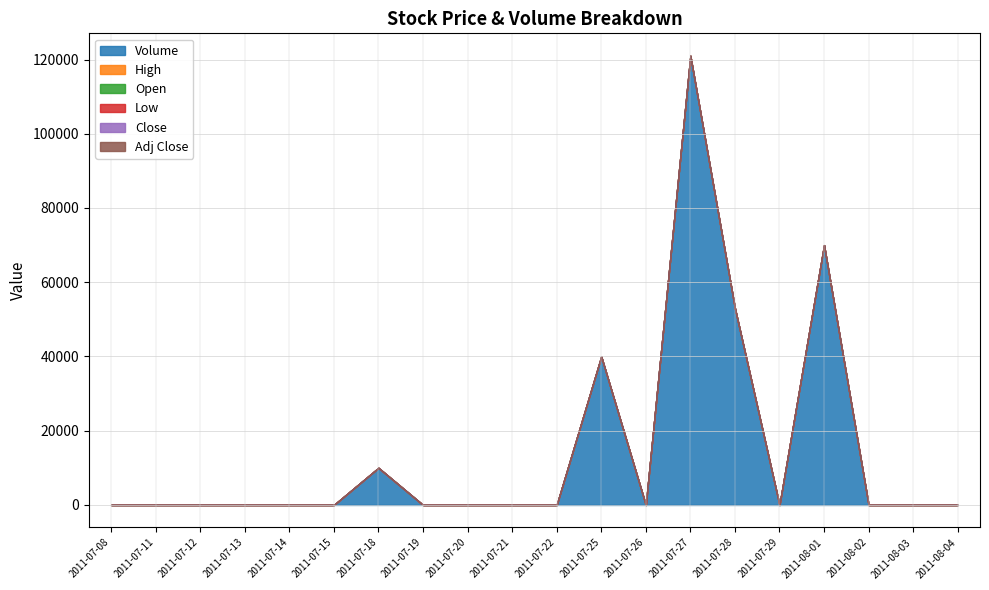

What is the value of the Adj Close point at the 5th from the left?

0.1